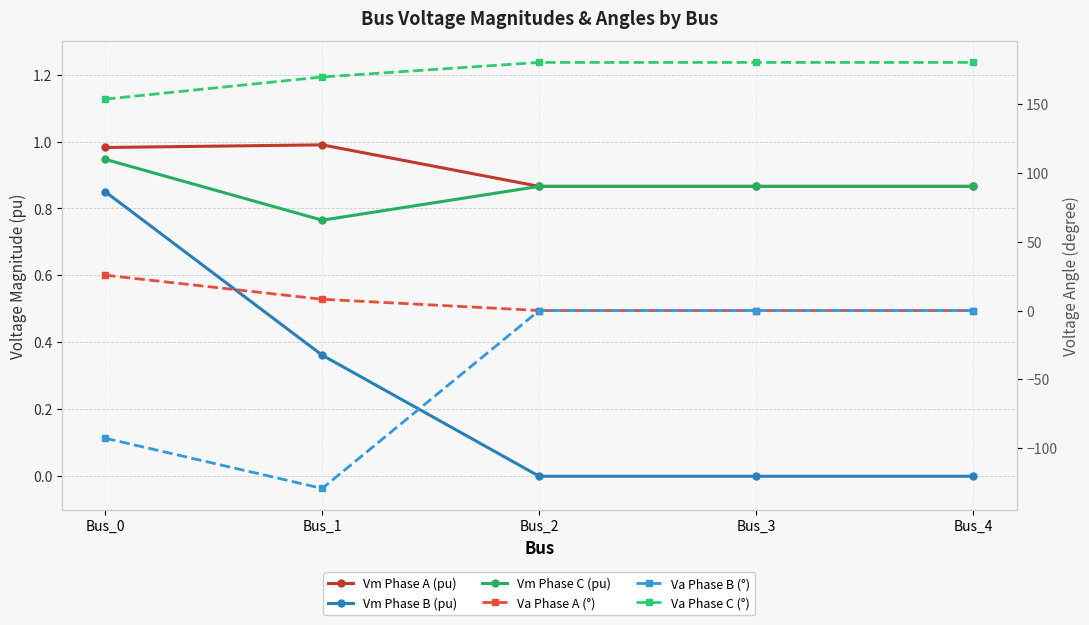

Which series has the largest total across all categories?

Va Phase C (°)